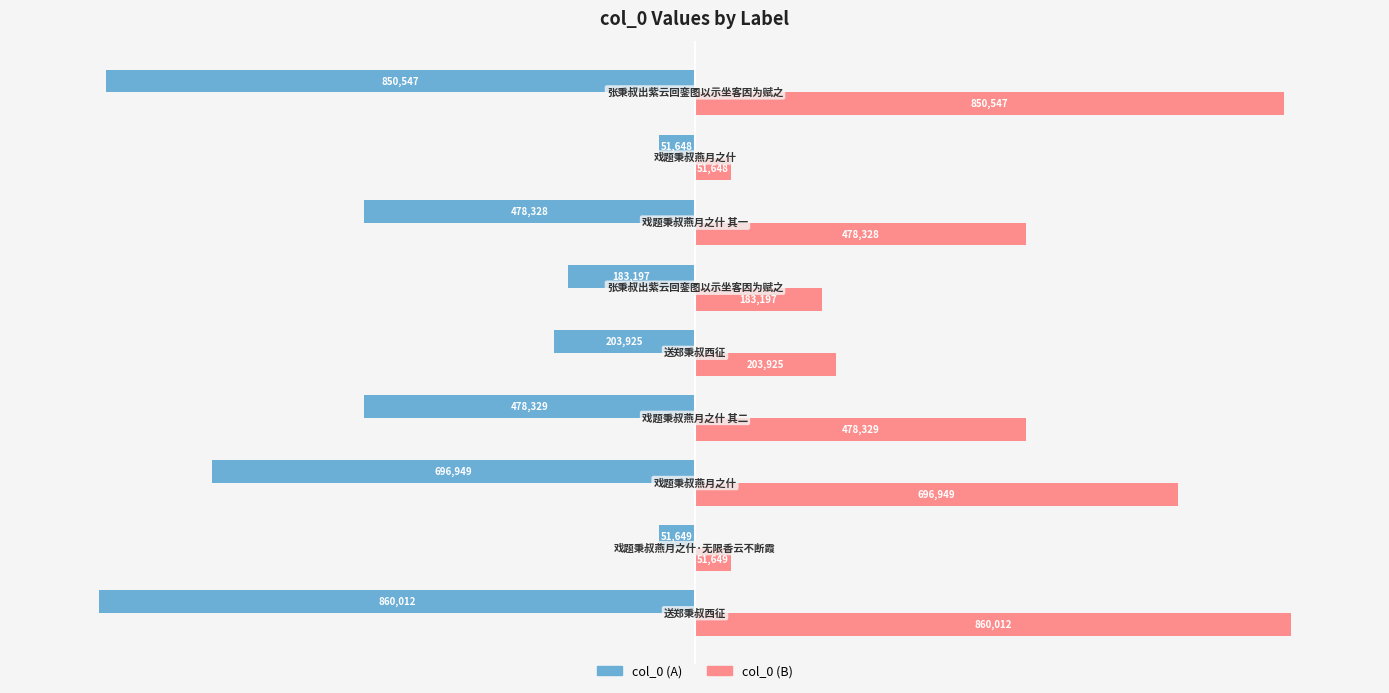

What is the average value of the col_0 (B) series?

428287